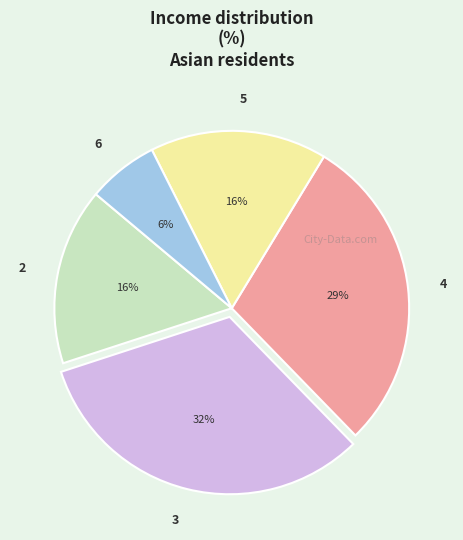

Which has a higher value, 5 or 4?

4